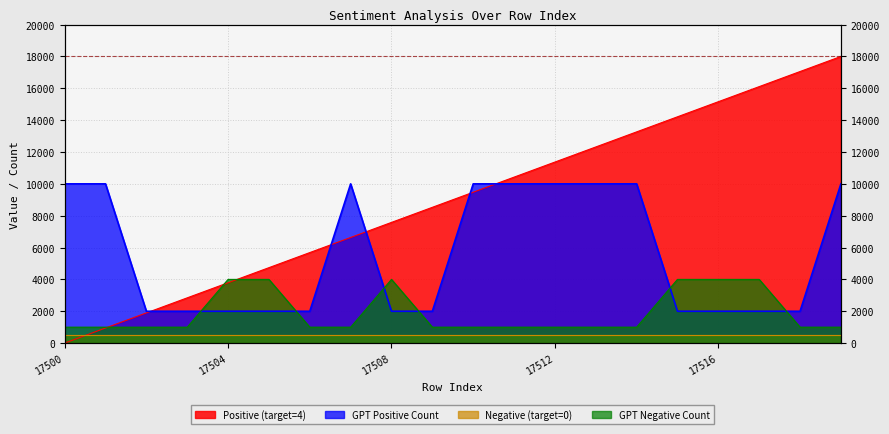

What is the difference between the highest and lowest values at 17507?

9000.0